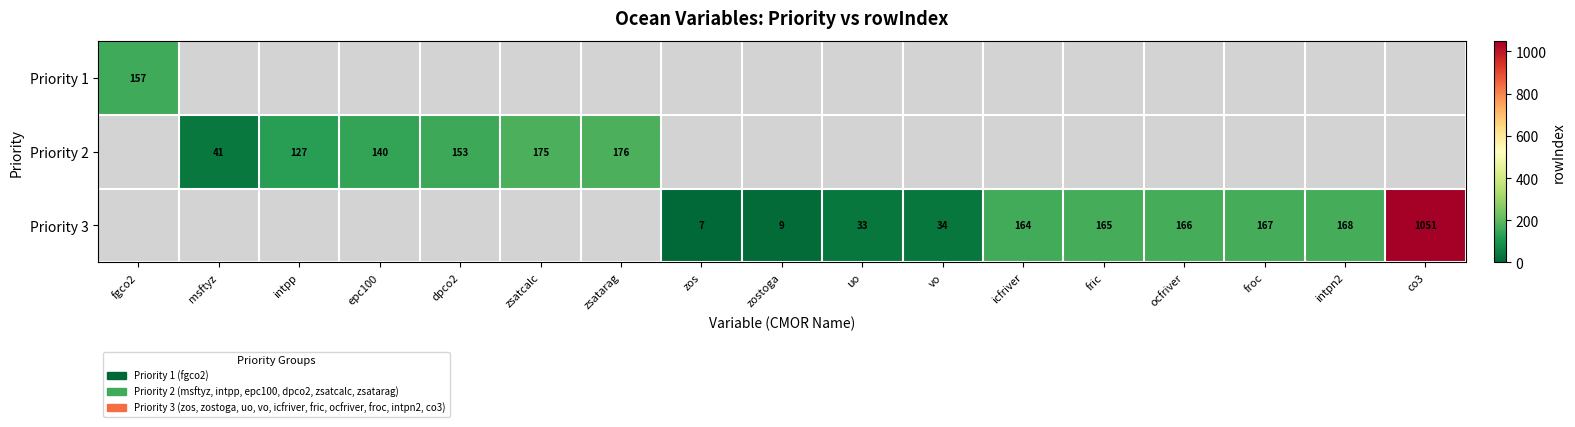

Is the value of Priority 2 at msftyz greater than the value of Priority 3 at co3?

No